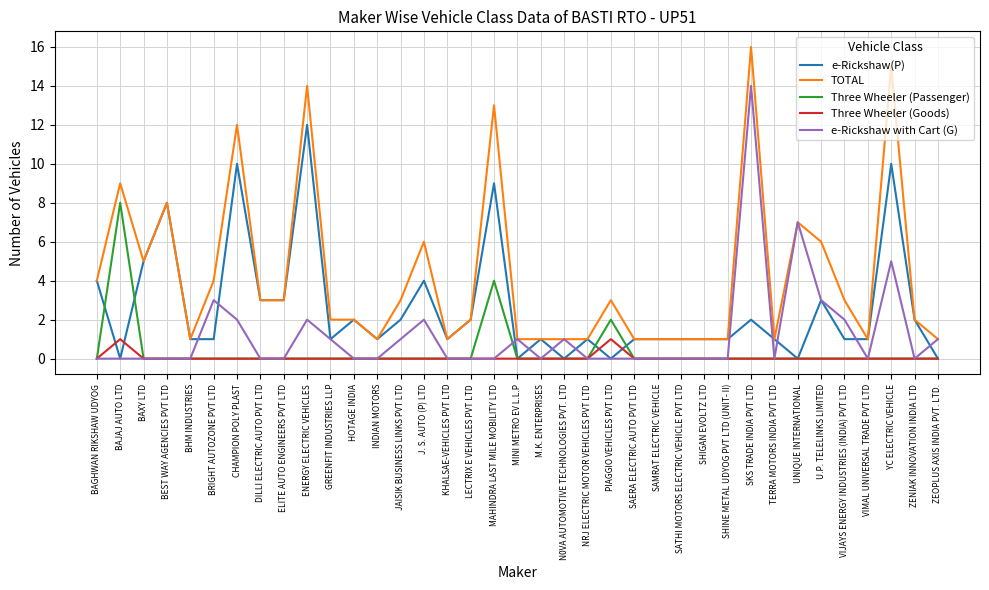

What are all the series names shown in the legend?

e-Rickshaw(P), TOTAL, Three Wheeler (Passenger), Three Wheeler (Goods), e-Rickshaw with Cart (G)